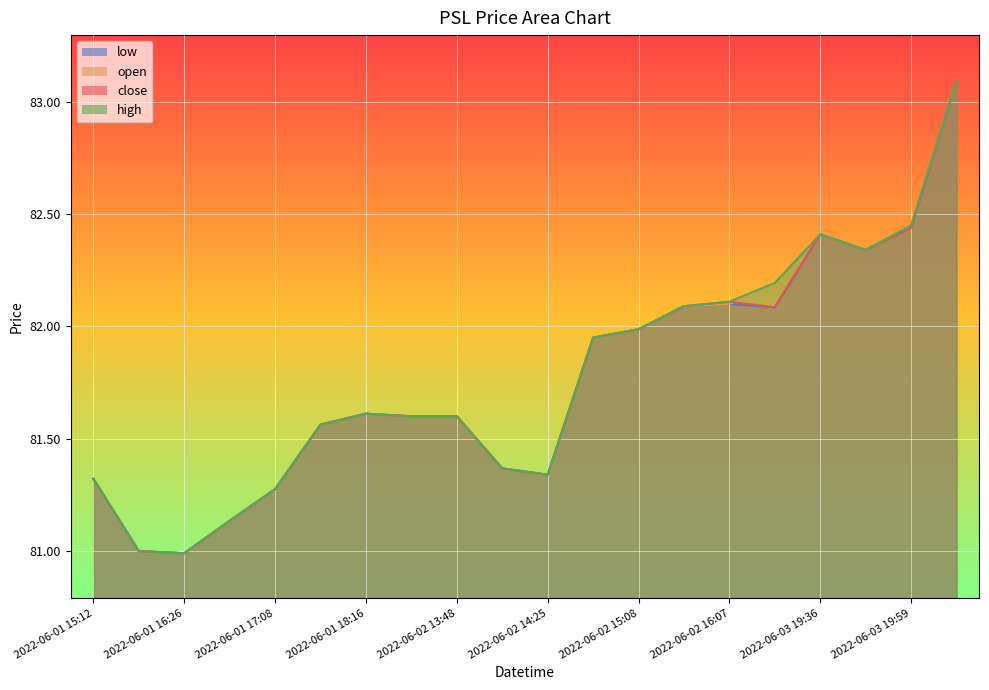

At which label does low reach its minimum?

2022-06-01 16:26